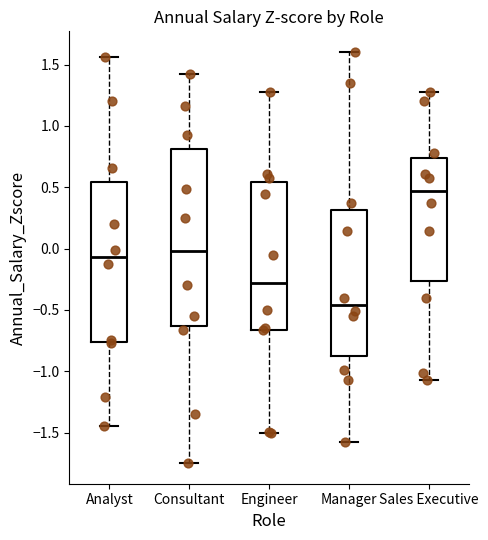

Reading left to right, transcribe this box plot: for each box, give where its median line is, the range the box spans, and where its two whiskers end, as read against the y-axis. The values are not printed on the chart, so give them approximately, as read against the axis.

Analyst: median -0.05, box -0.75 to 0.55, whiskers -1.45 to 1.55
Consultant: median 0.00, box -0.65 to 0.80, whiskers -1.75 to 1.40
Engineer: median -0.30, box -0.65 to 0.55, whiskers -1.50 to 1.25
Manager: median -0.45, box -0.90 to 0.30, whiskers -1.60 to 1.60
Sales Executive: median 0.45, box -0.25 to 0.75, whiskers -1.05 to 1.25